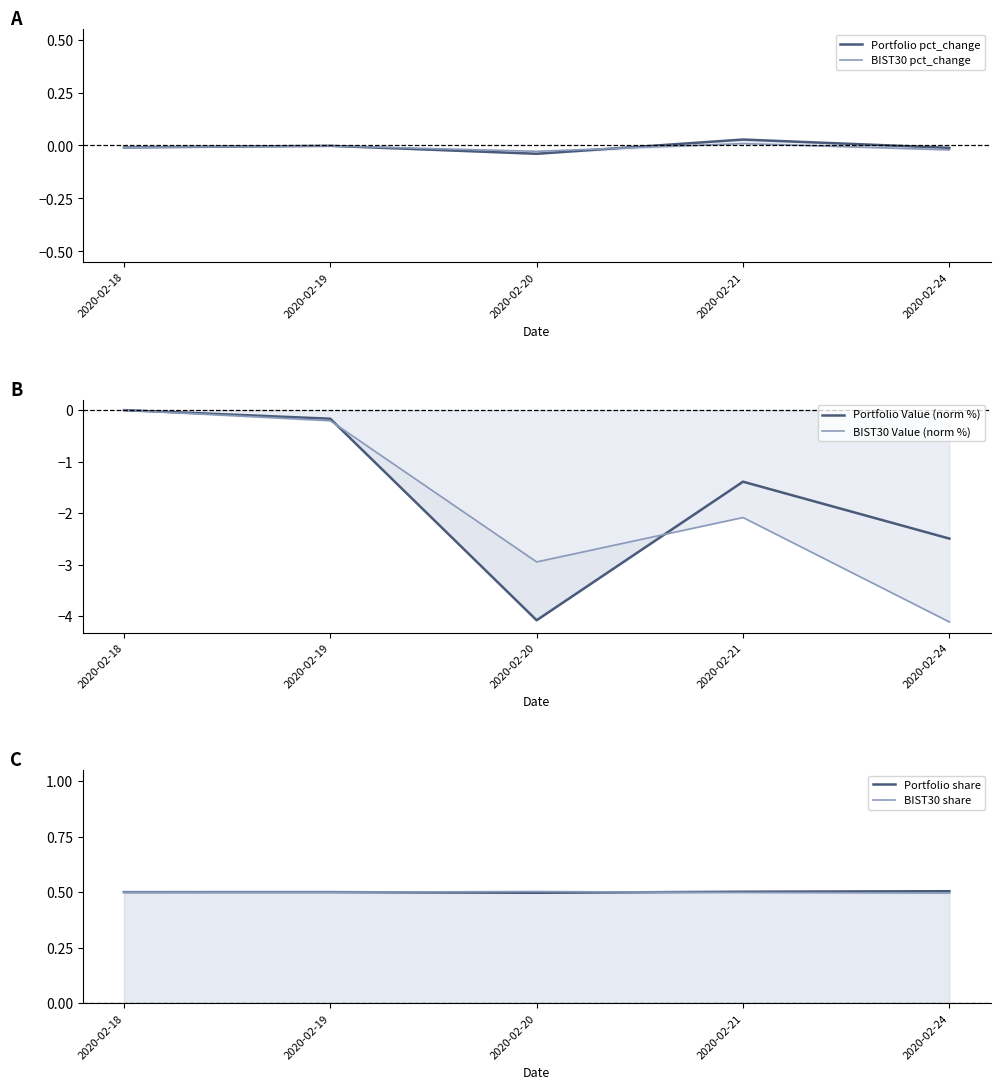

What are all the series names shown in the legend?

Portfolio pct_change, BIST30 pct_change, Portfolio Value (norm %), BIST30 Value (norm %), Portfolio share, BIST30 share